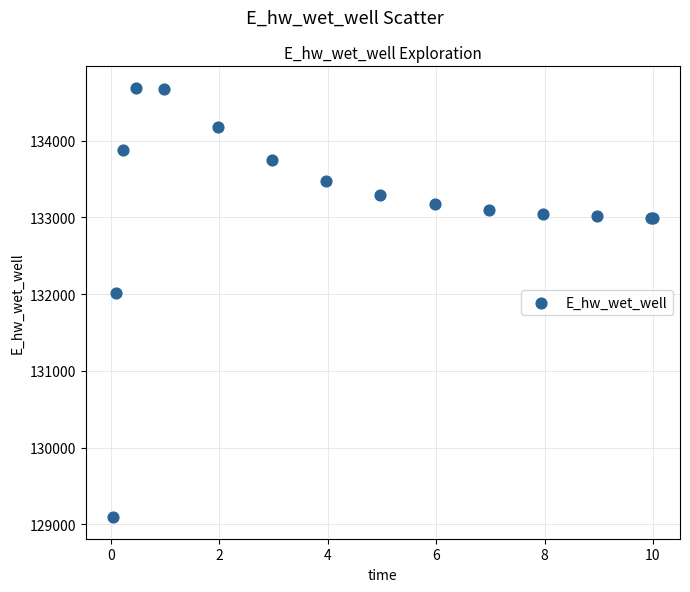

What Y value in the scatter plot is closest to 131889?

132011.0